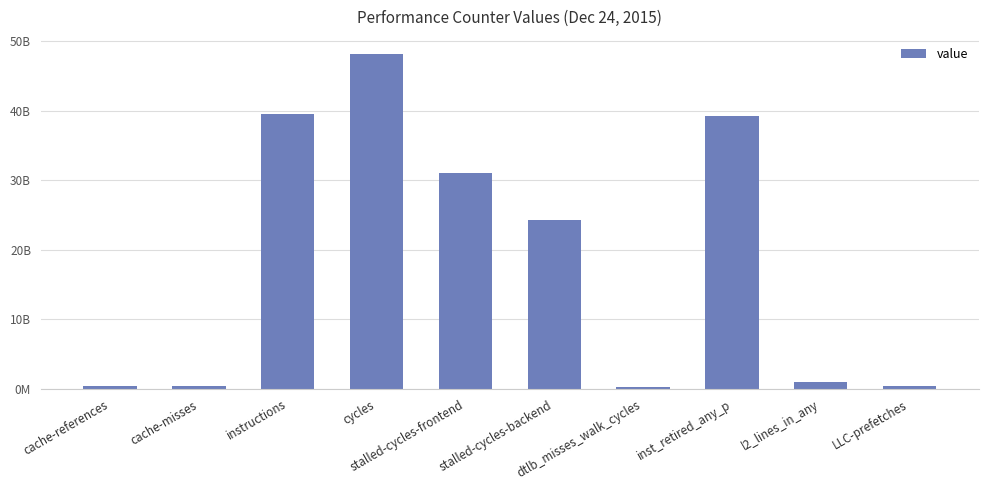

List the labels in order of value, largest first.

cycles, instructions, inst_retired_any_p, stalled-cycles-frontend, stalled-cycles-backend, l2_lines_in_any, LLC-prefetches, cache-references, cache-misses, dtlb_misses_walk_cycles